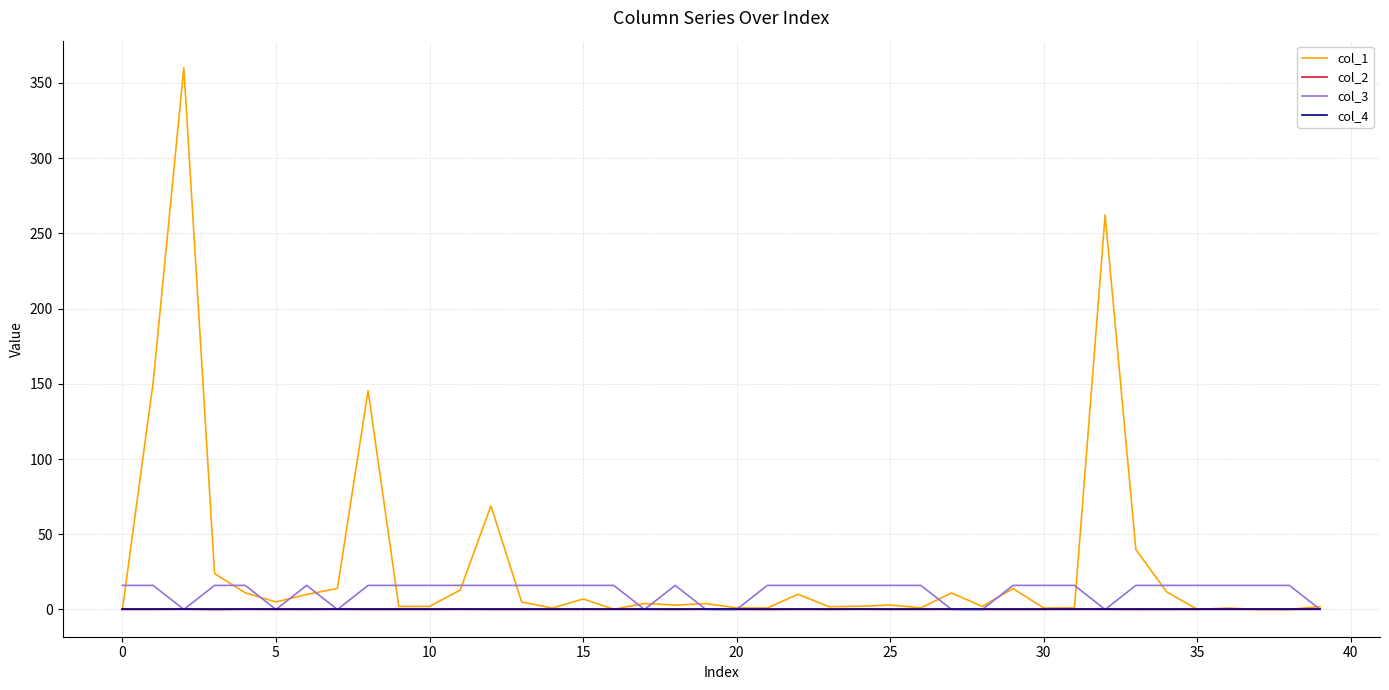

Which series has the widest spread of values?

col_1